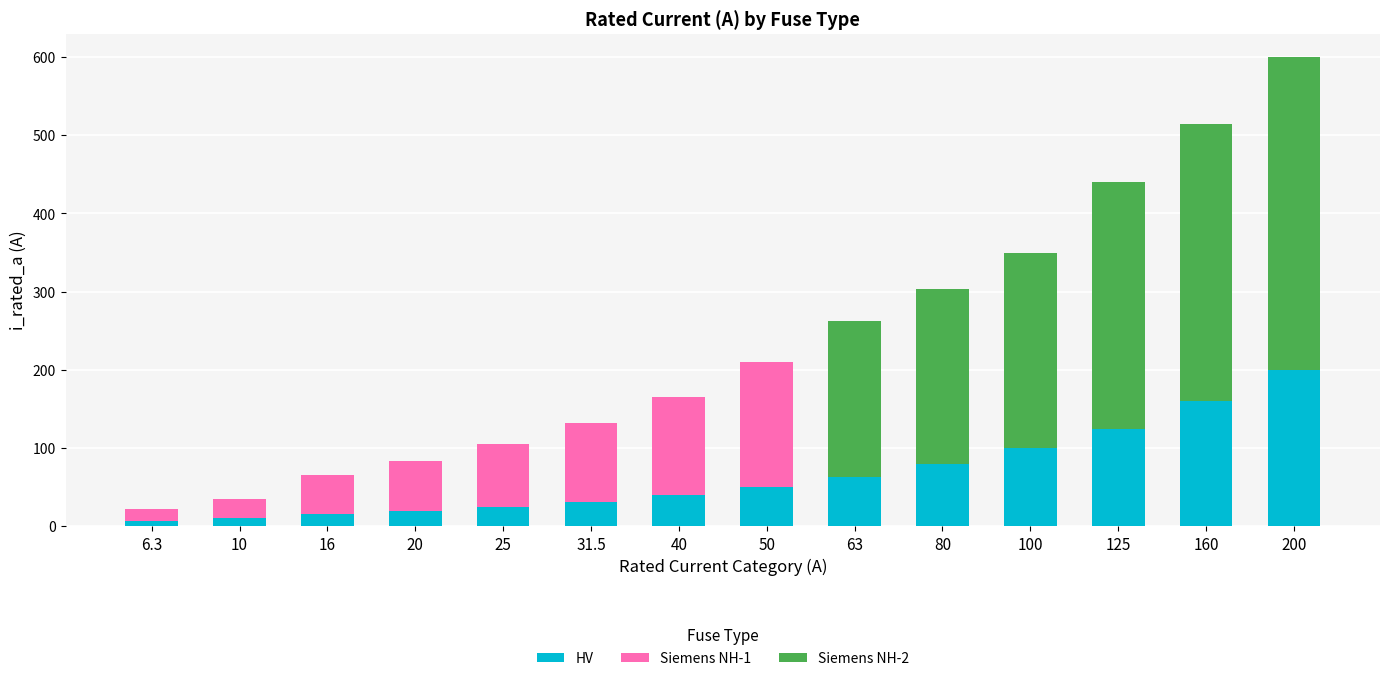

At which label does HV reach its peak?

200